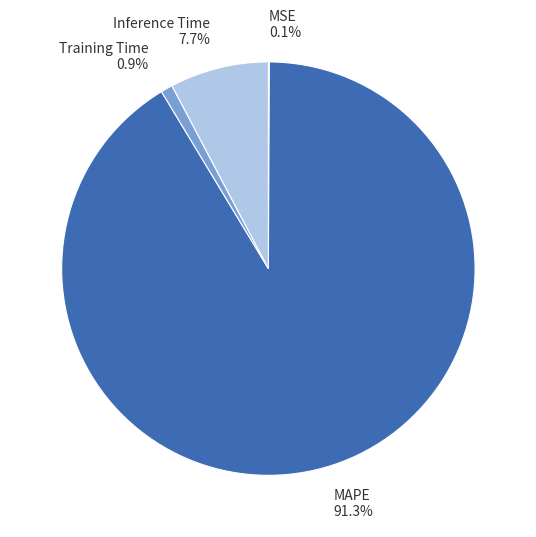

The Training Time slice represents 1% of the pie. True or false?

True